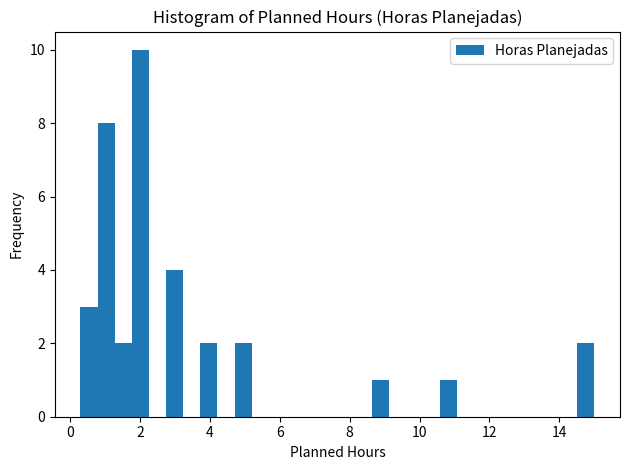

Read against the x-axis, roughly where is the centre of the tallest bar?

2.0